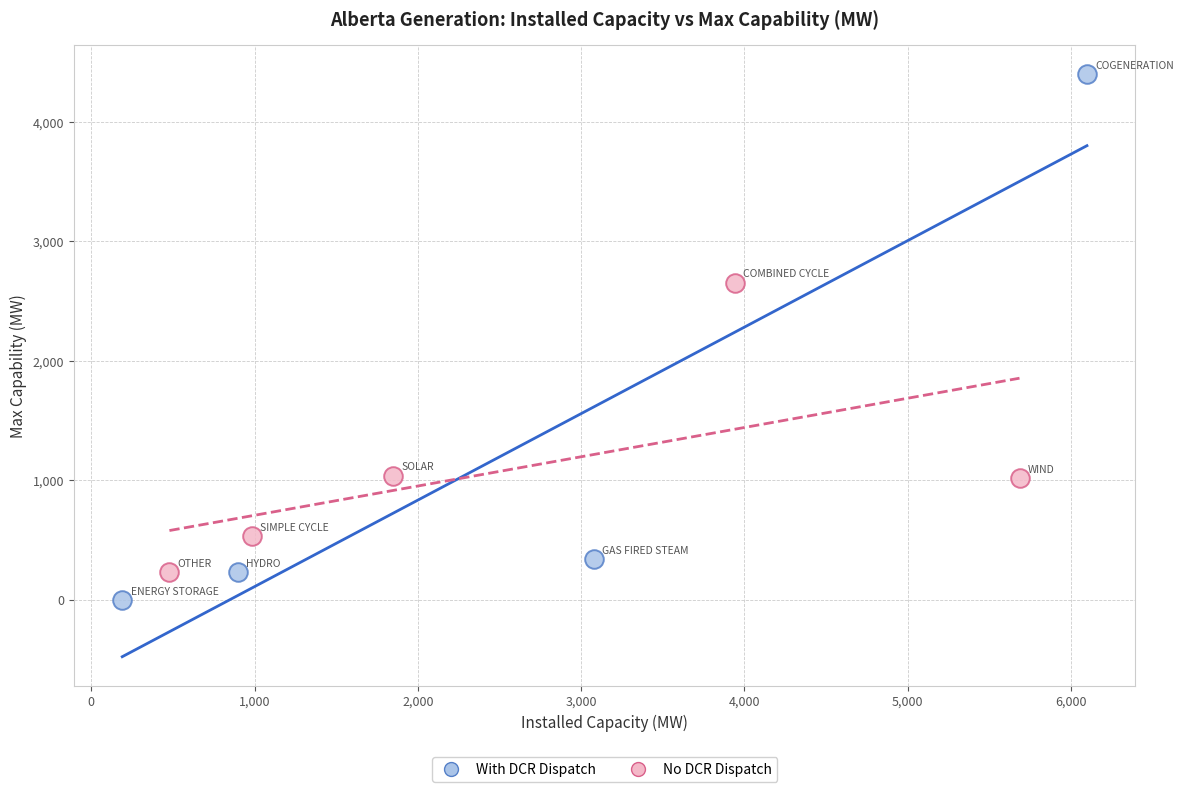

Which series contains the lowest Y value?

With DCR Dispatch